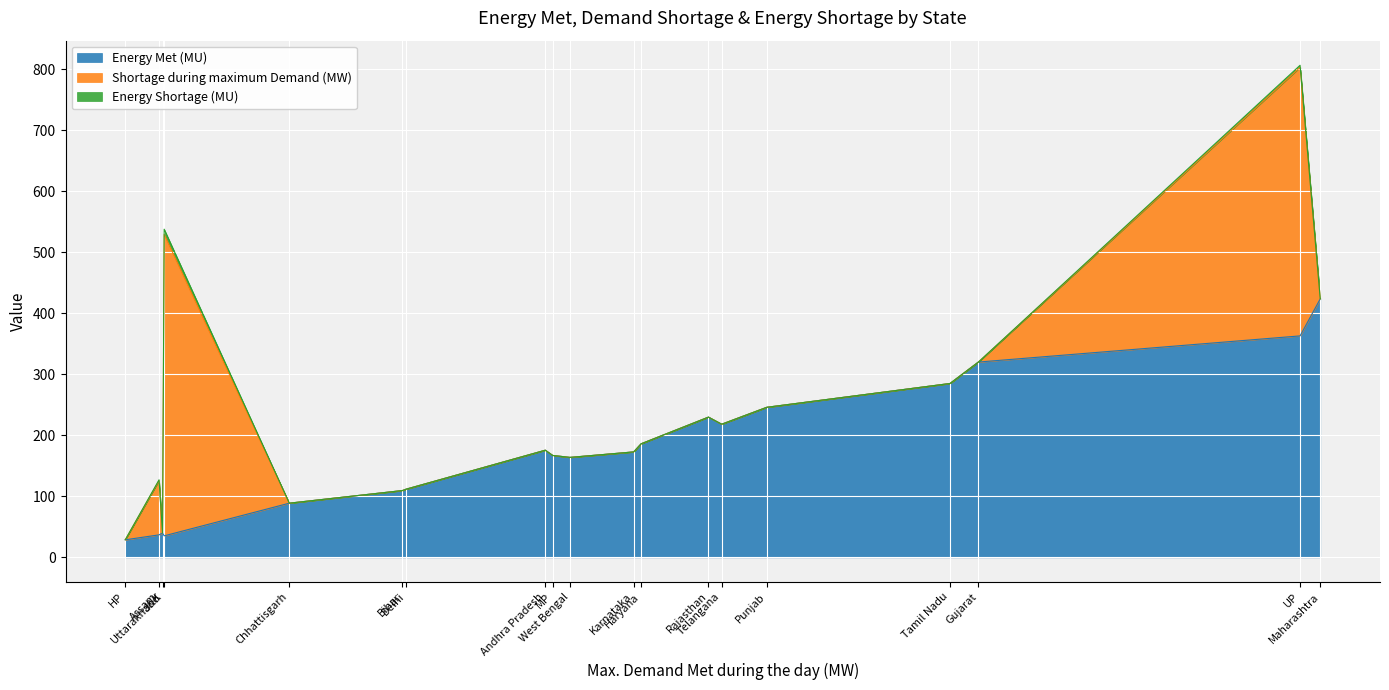

At which category is the sum across all series the highest?

UP